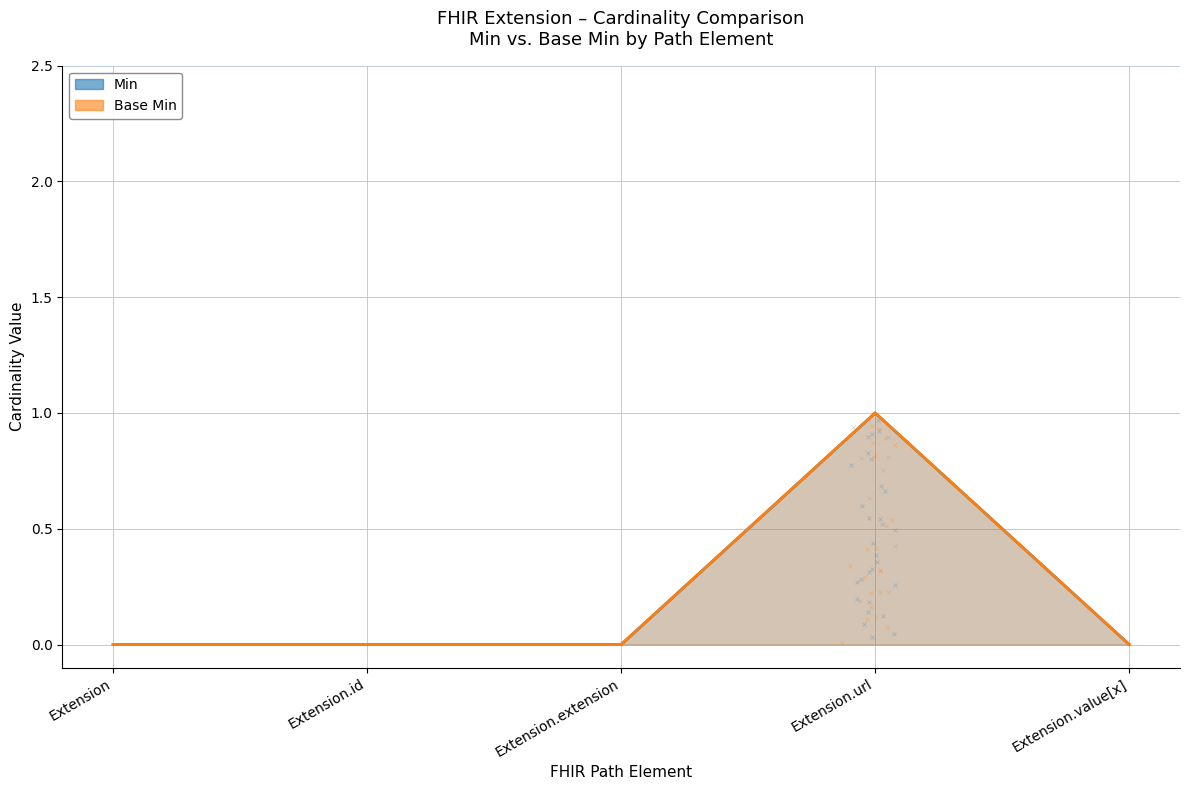

Rank the series by their maximum value, from highest to lowest.

Min, Base Min